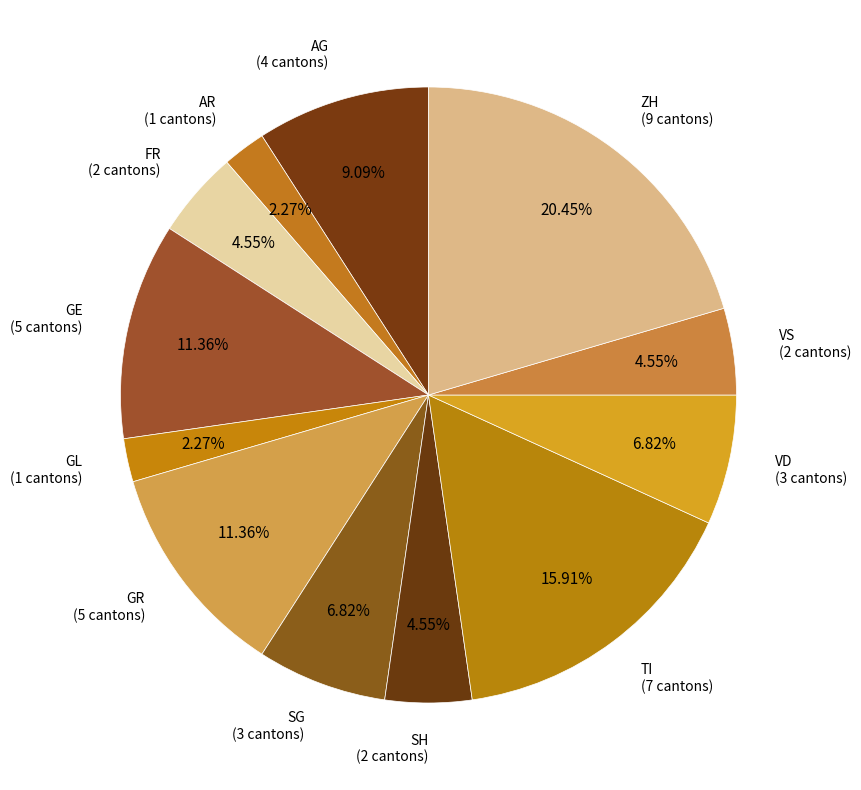

What percentage is the SH slice, to the nearest percent?

5%